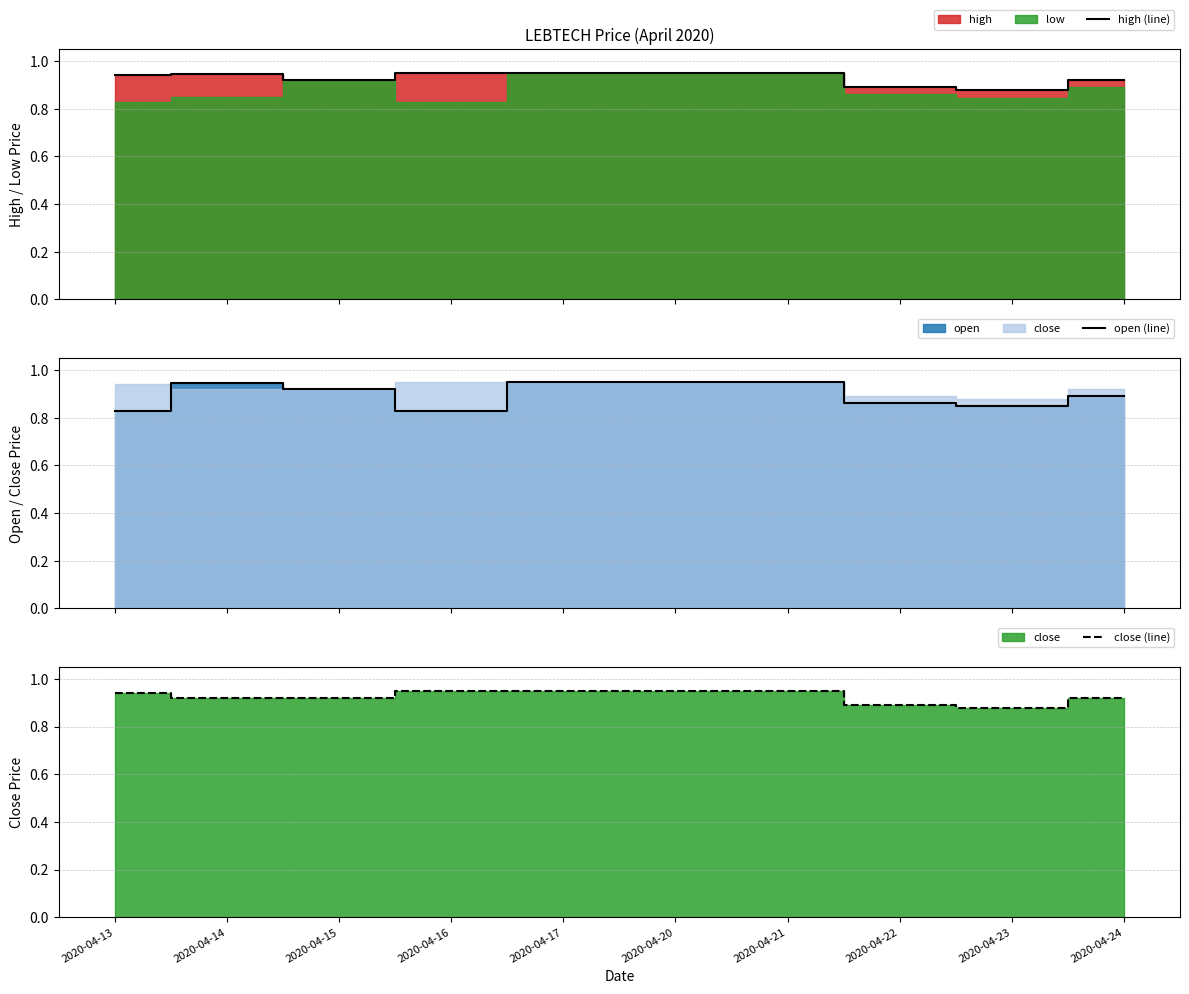

True or false: open (line) has a value of 0.9 at 2020-04-20.

True